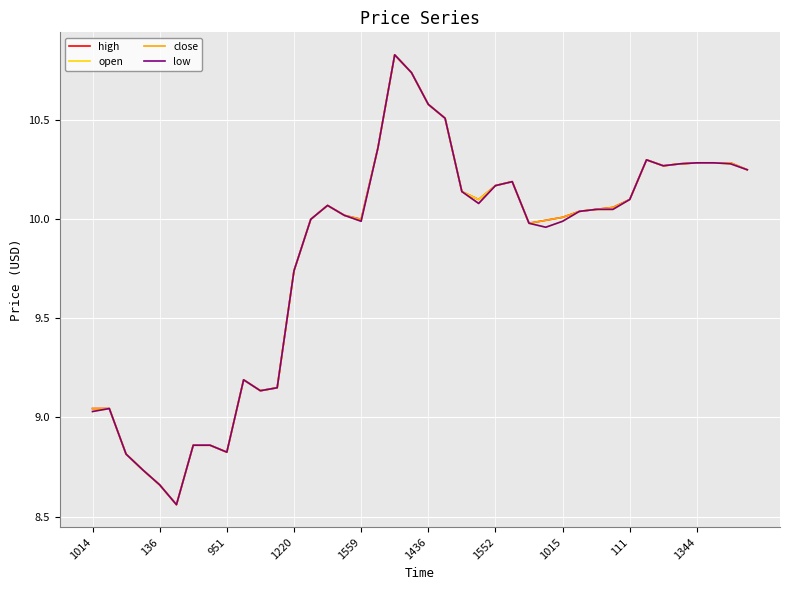

List the series in order of their overall mean, highest first.

high, close, open, low